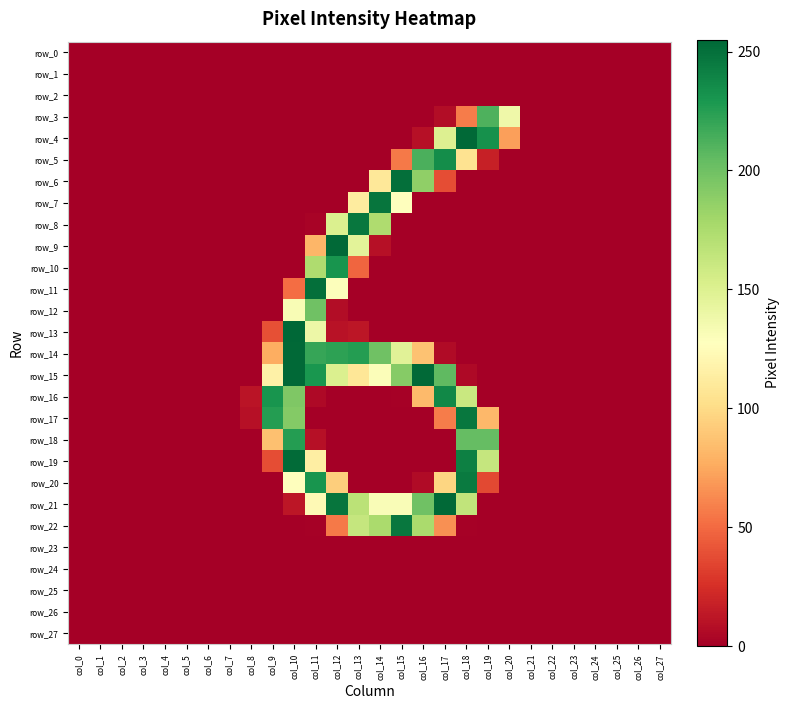

Is the value of row_13 at col_20 greater than the value of row_14 at col_8?

No